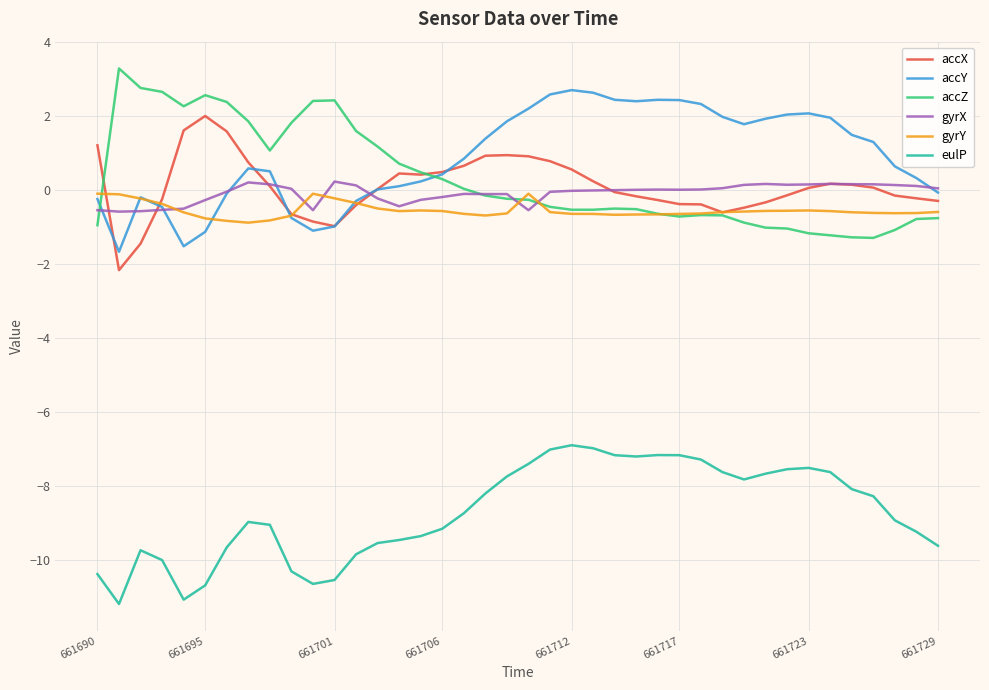

True or false: gyrY and eulP intersect in this chart.

False